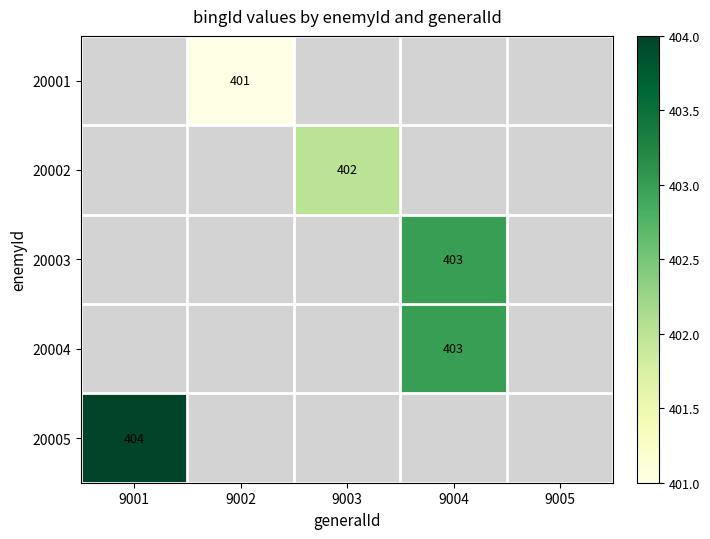

The 20005 series shows 95 at 9001. True or false?

False